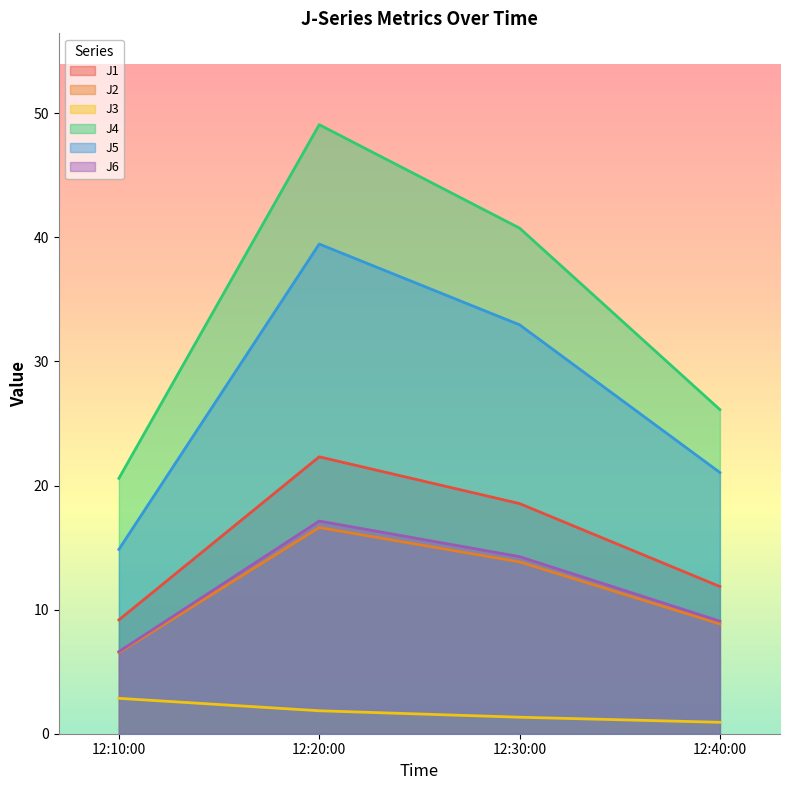

List the series in order of their peak value, lowest first.

J3, J2, J6, J1, J5, J4